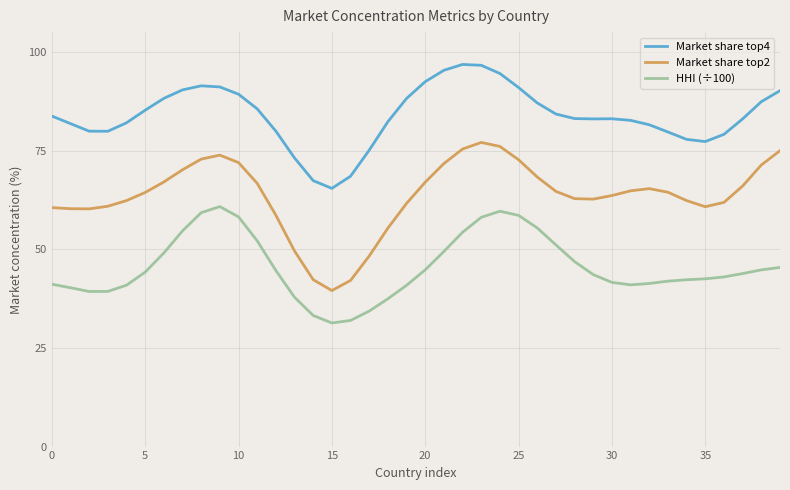

What are all the series names shown in the legend?

Market share top4, Market share top2, HHI (÷100)